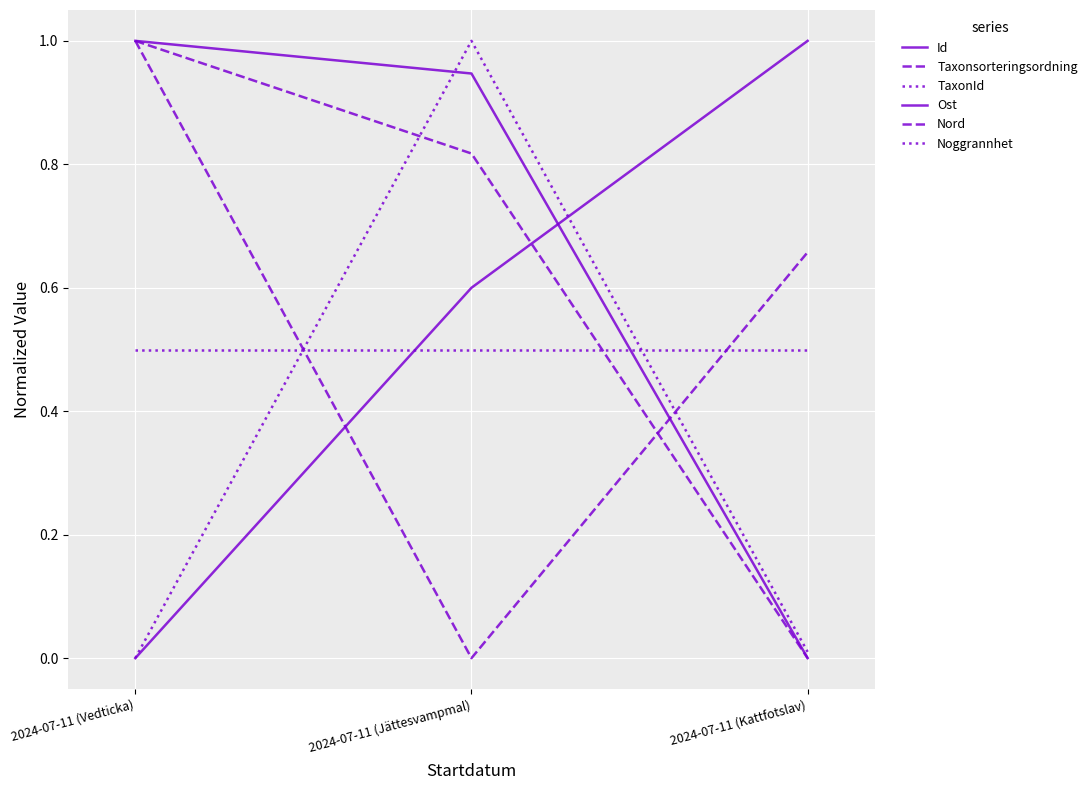

Which category has the lowest value in the Taxonsorteringsordning series?

2024-07-11 (Jättesvampmal)